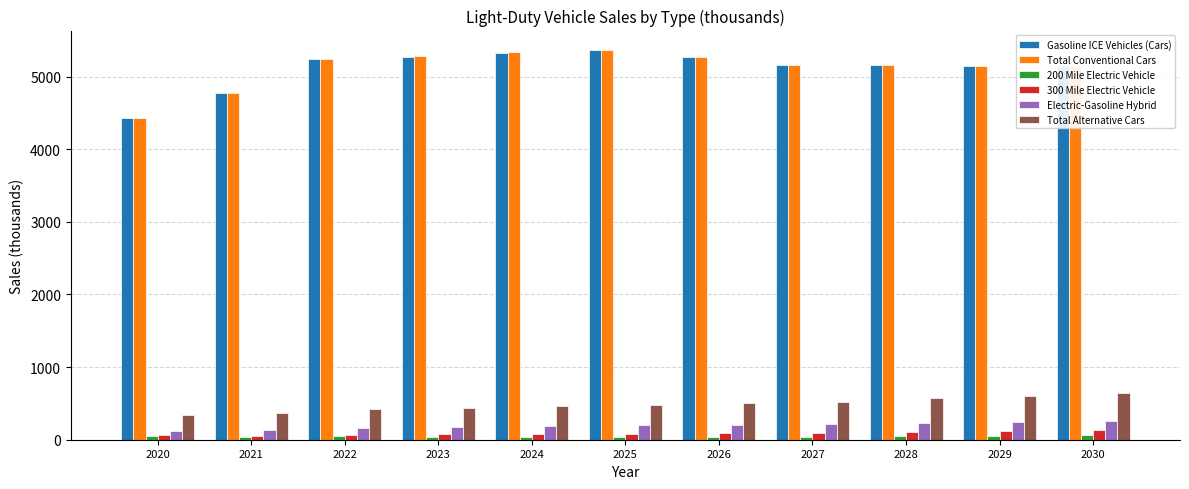

What is the difference between the maximum and minimum values in the Electric-Gasoline Hybrid series?

140.3